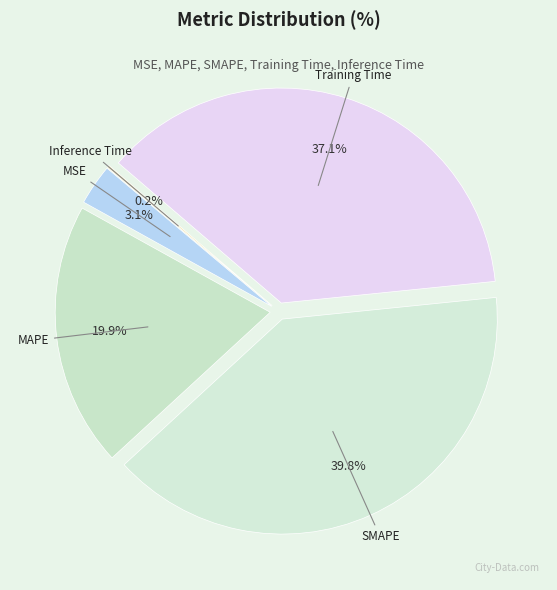

To the nearest percent, what is the average slice percentage?

20%